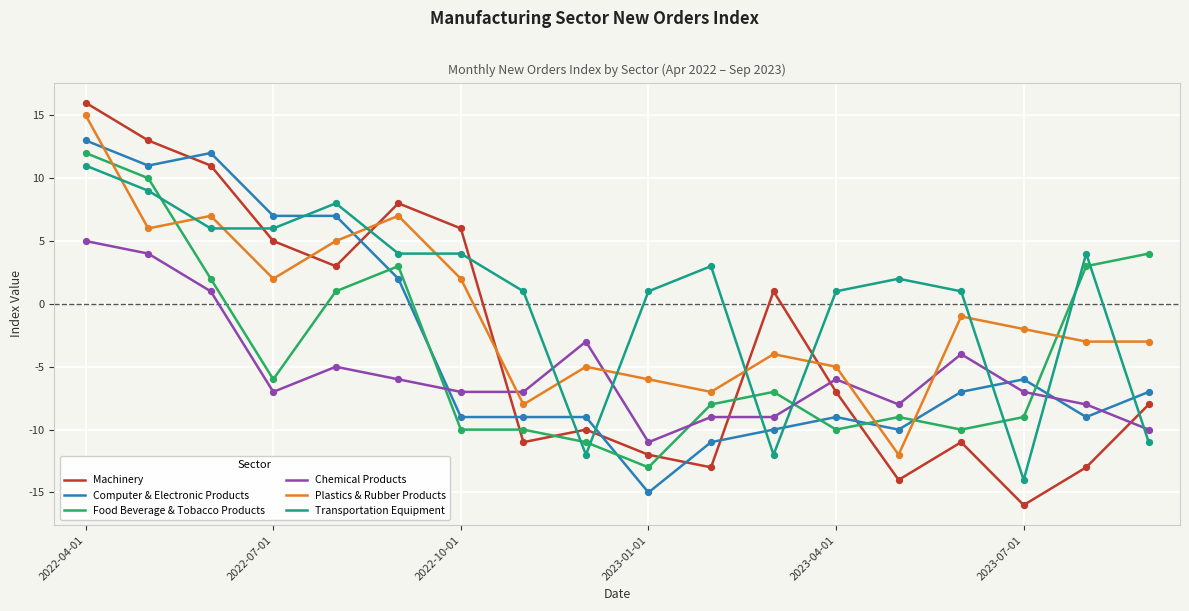

Which series has the widest spread of values?

Machinery